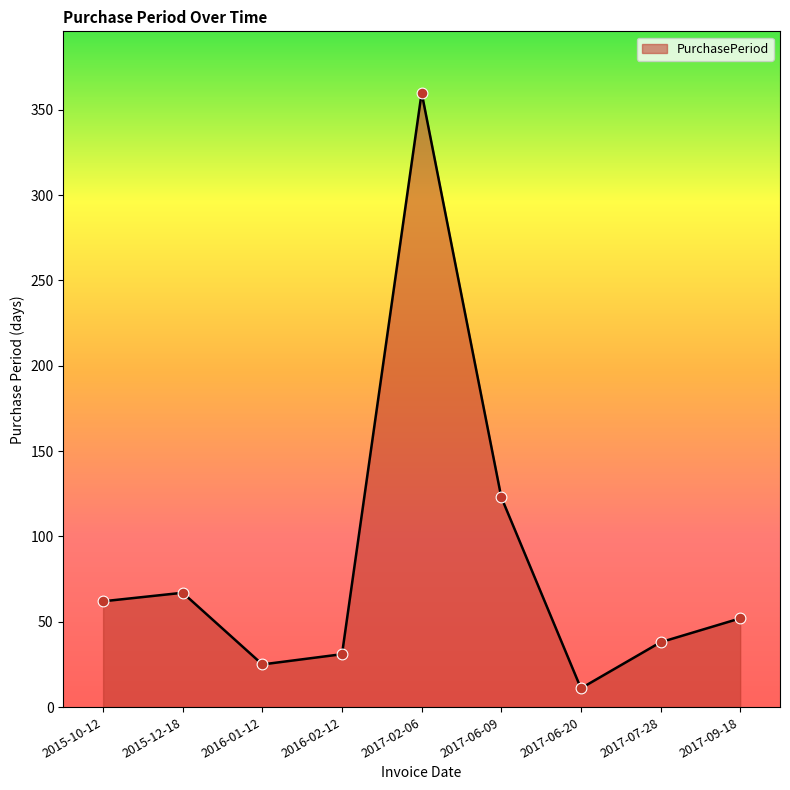

What is the change in value from 2017-06-09 to 2017-07-28?

-85